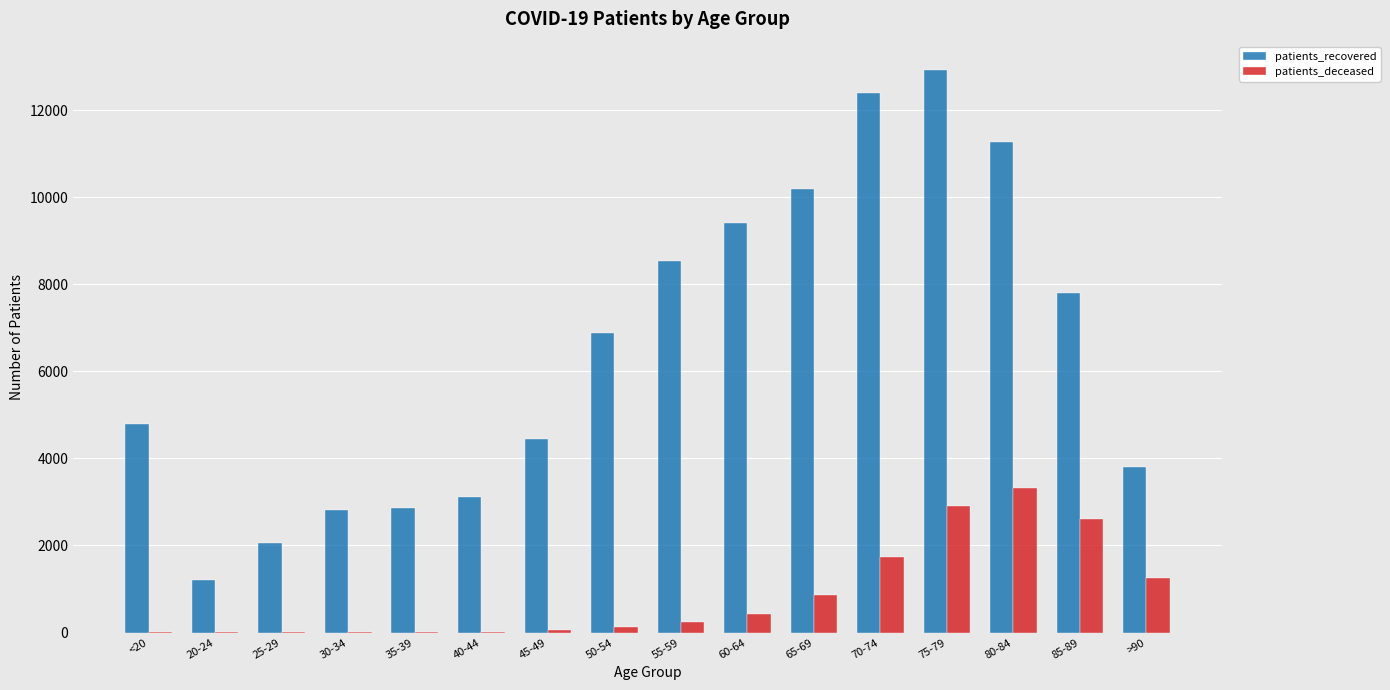

What is the sum of the patients_recovered values at 25-29 and 45-49?

6510